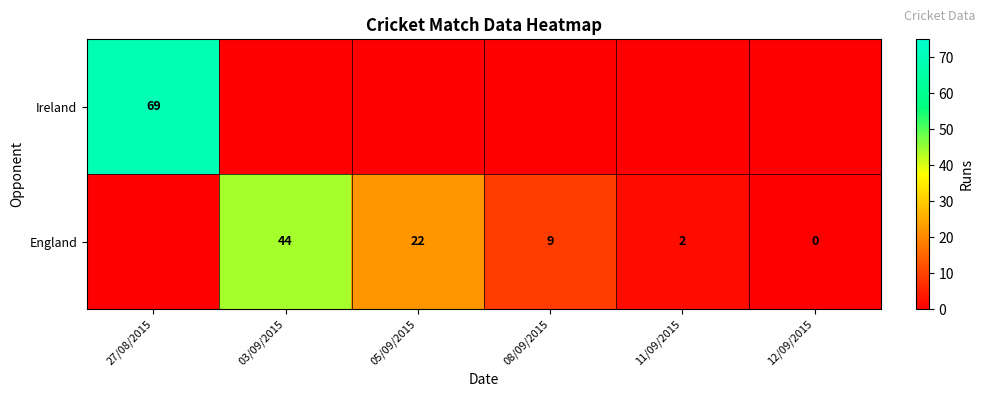

Is the value of England at 11/09/2015 greater than the value of Ireland at 27/08/2015?

No